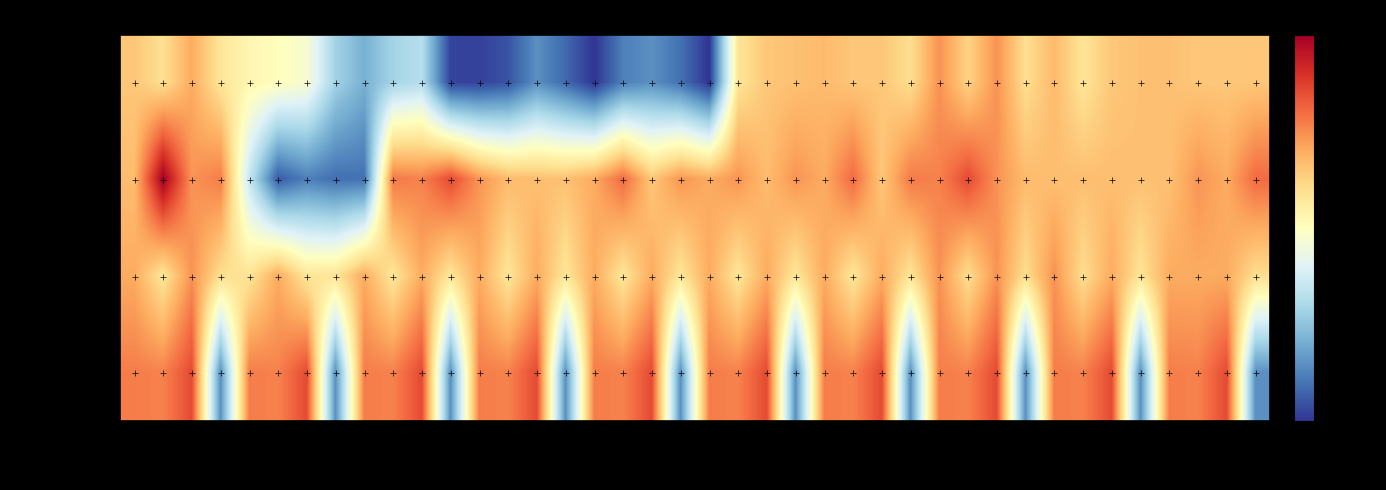

What is the spread (max minus min) of values at 10:25?

8.8